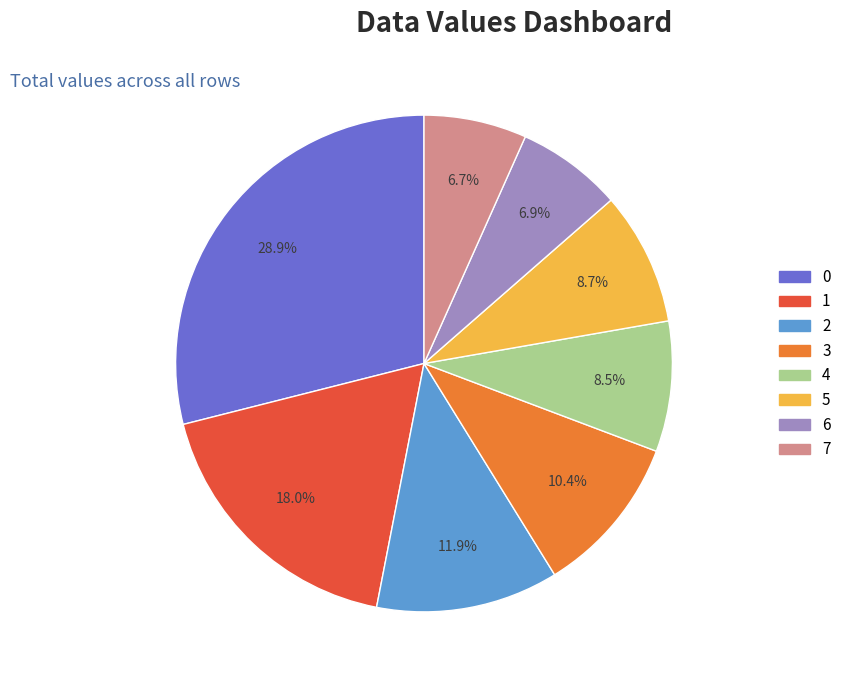

What percentage do 3 and 2 together represent?

22.3%